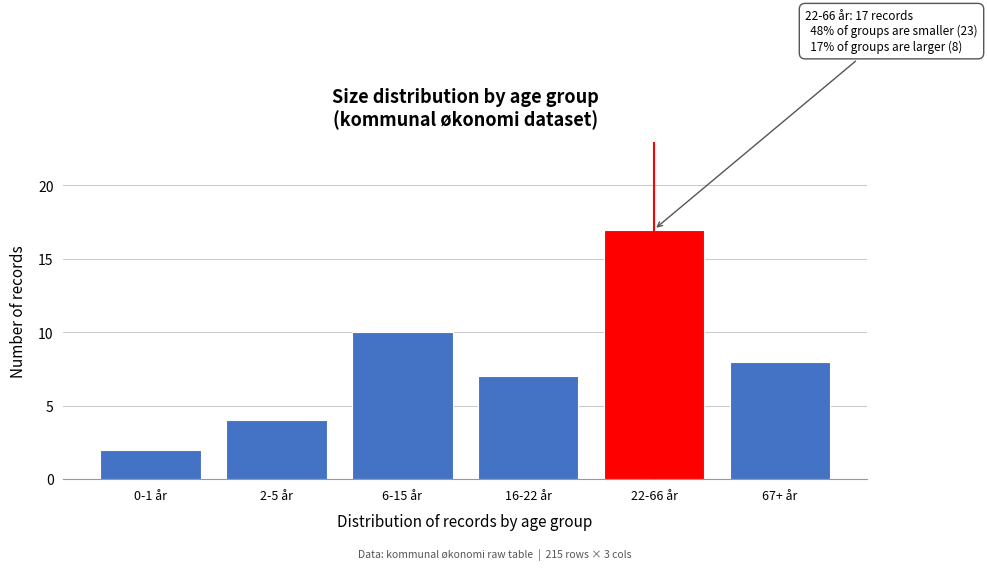

Reading right to left, list all the values displayed in this chart.

67+ år=8	22-66 år=17	16-22 år=7	6-15 år=10	2-5 år=4	0-1 år=2